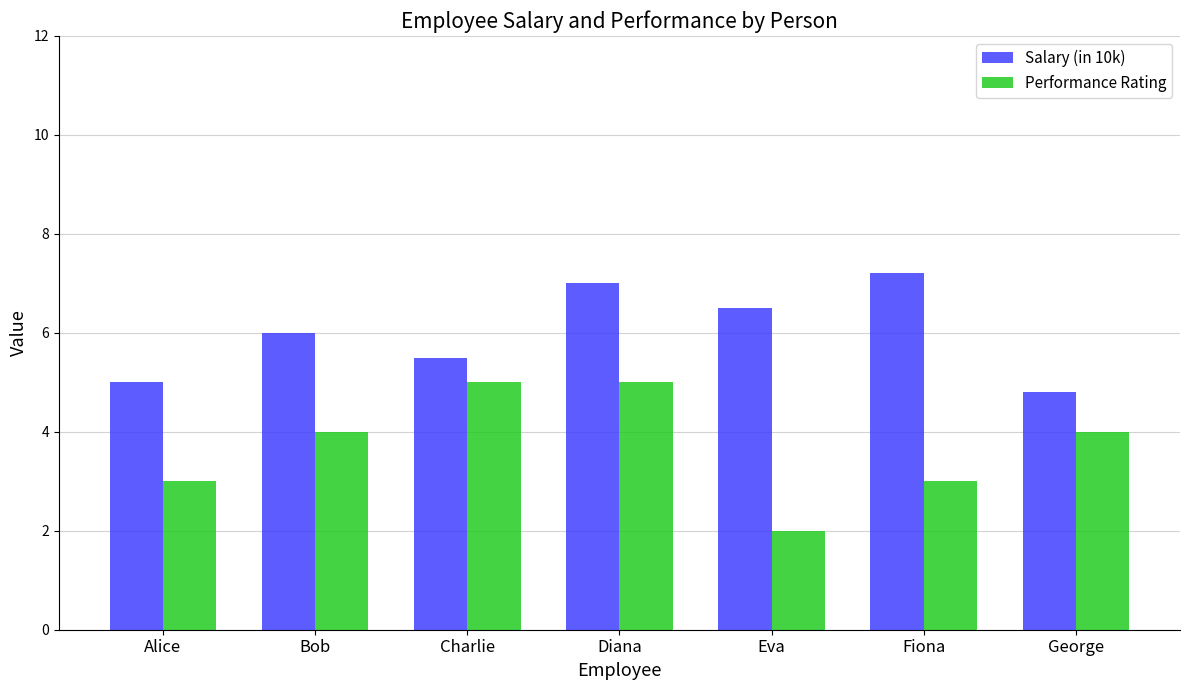

What are all the series names shown in the legend?

Salary (in 10k), Performance Rating